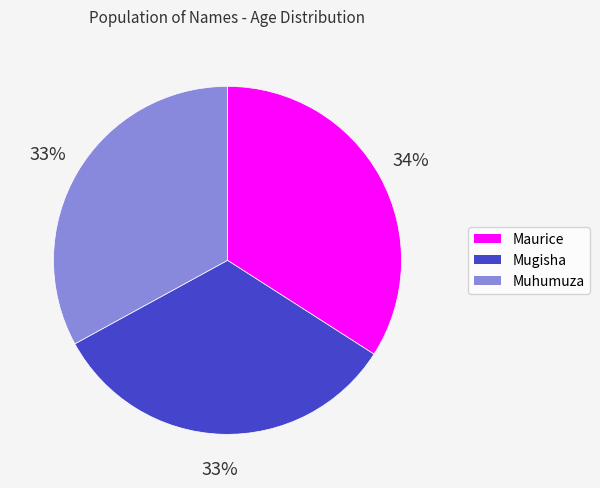

Which category has the biggest portion of the pie?

Maurice